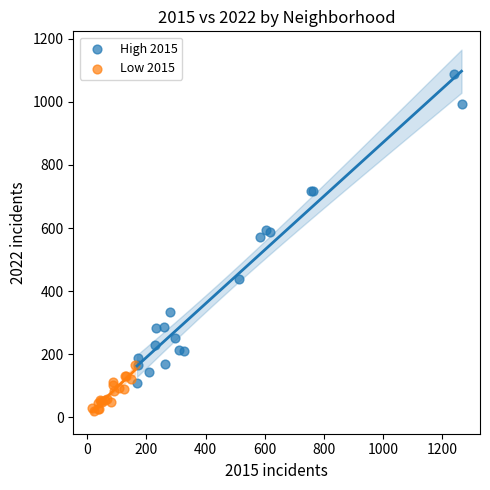

Which series contains the lowest Y value?

Low 2015